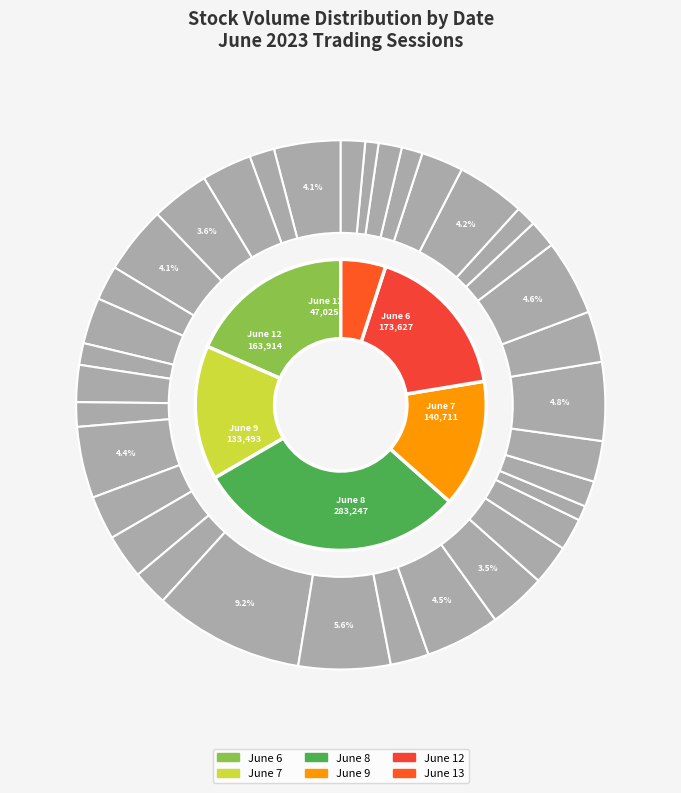

Count the number of slices in the pie.

35